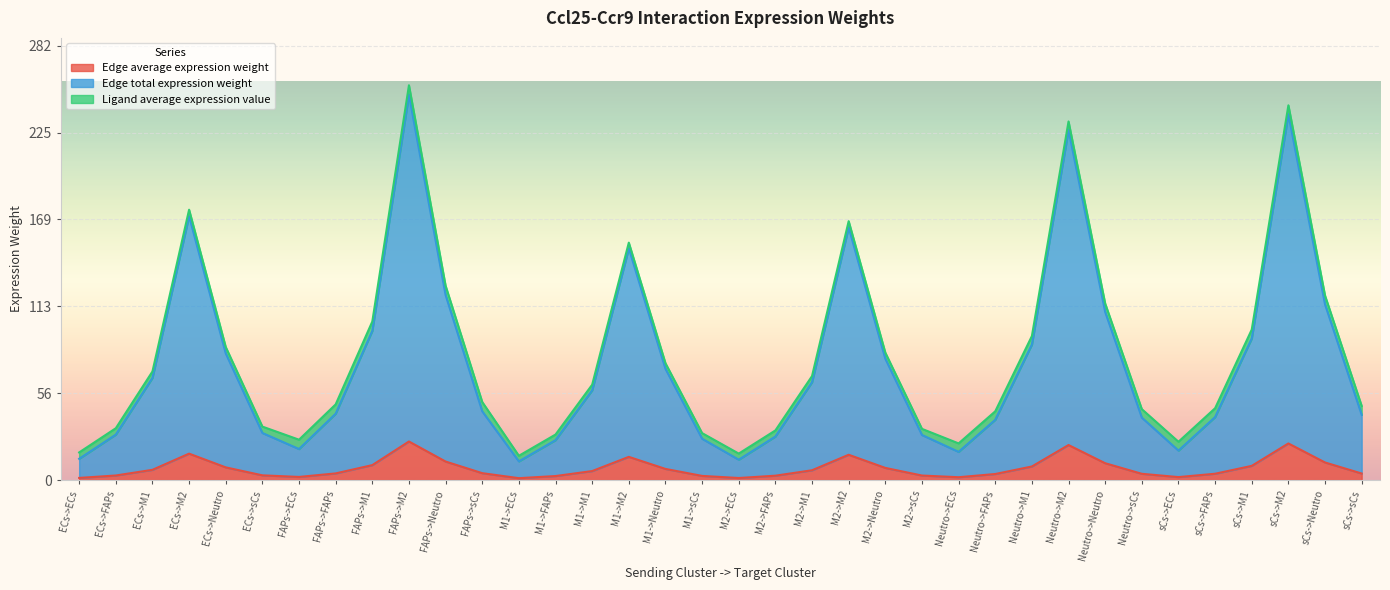

What is the difference between the highest and lowest values at M2->Neutro?

70.8